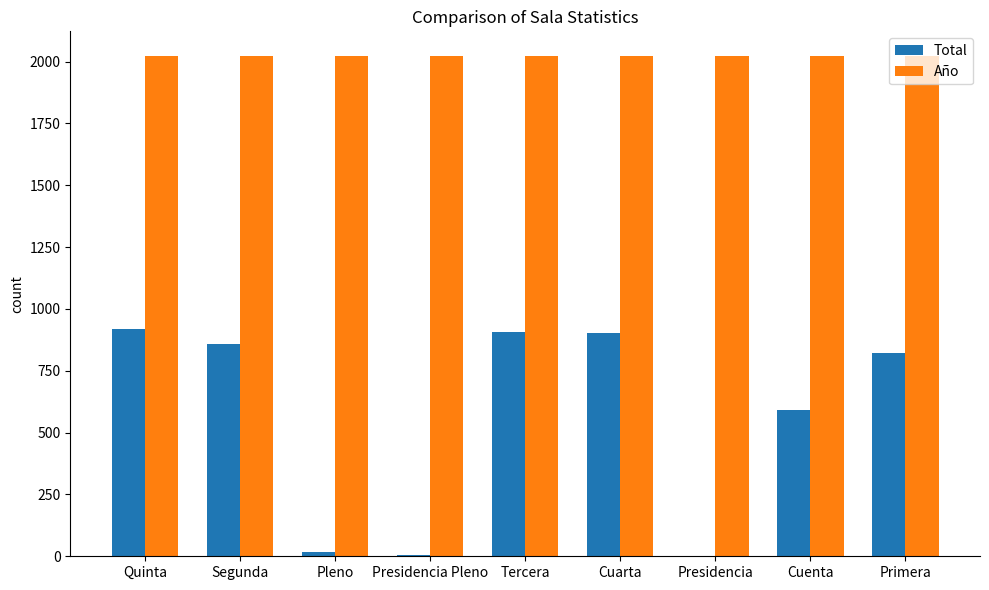

What is the total value across all series at Tercera?

2928